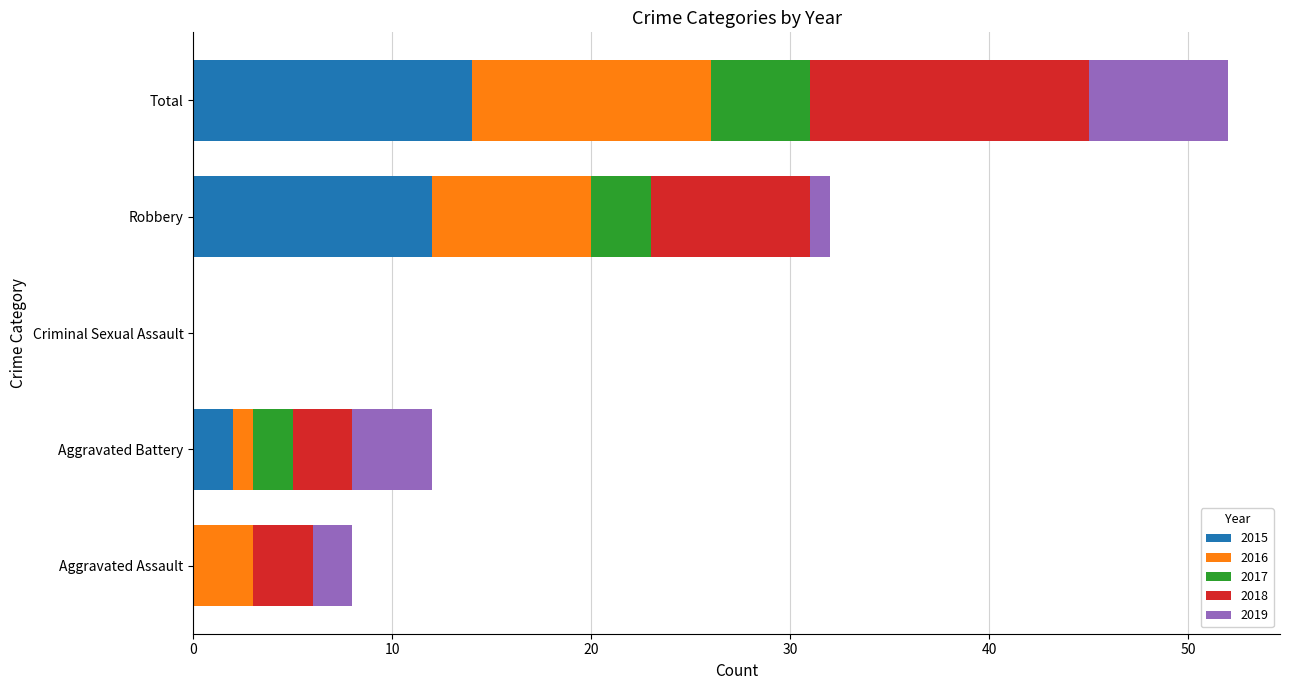

How many series are shown in this chart?

5